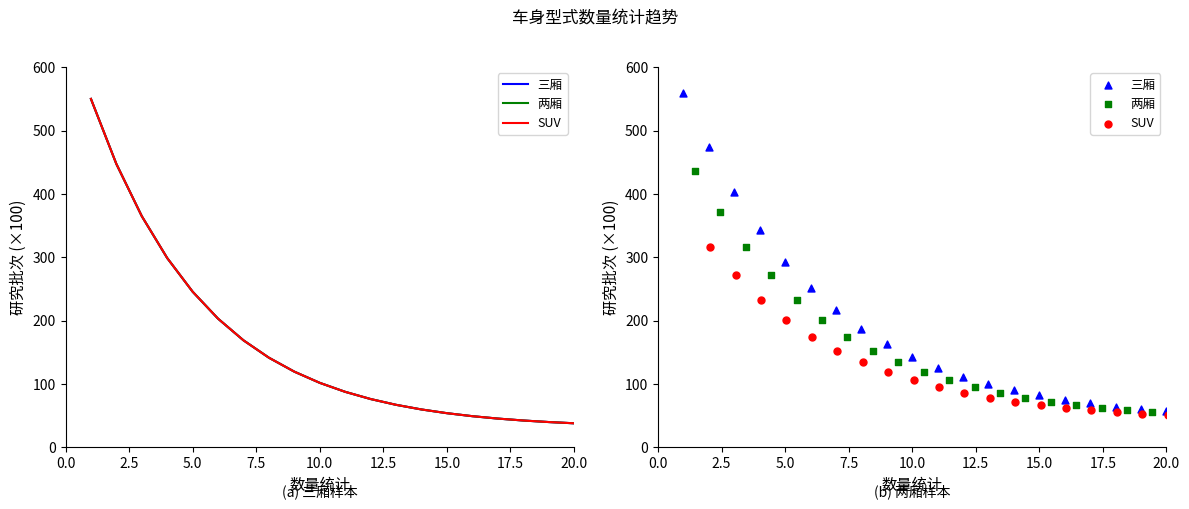

Which series has the largest Y range (max minus min)?

三厢